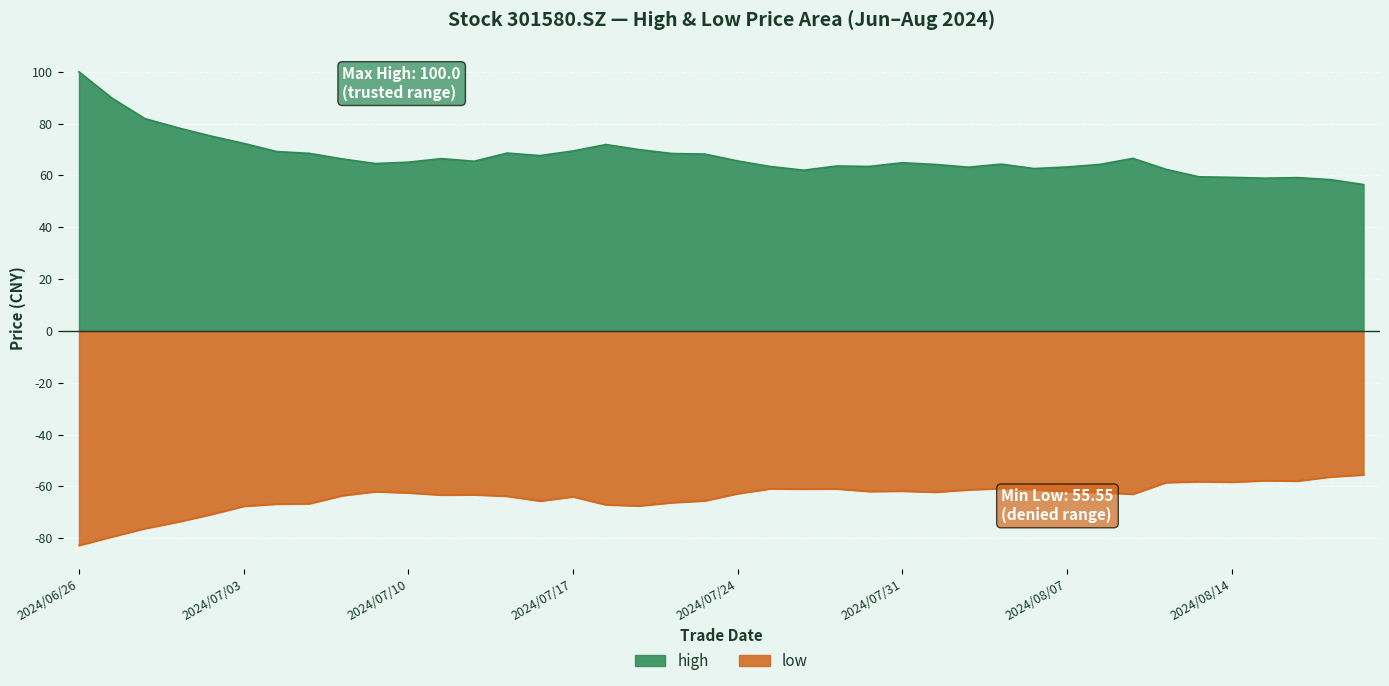

What is the sum of the low values at 2024/08/05 and 2024/07/12?

-124.0